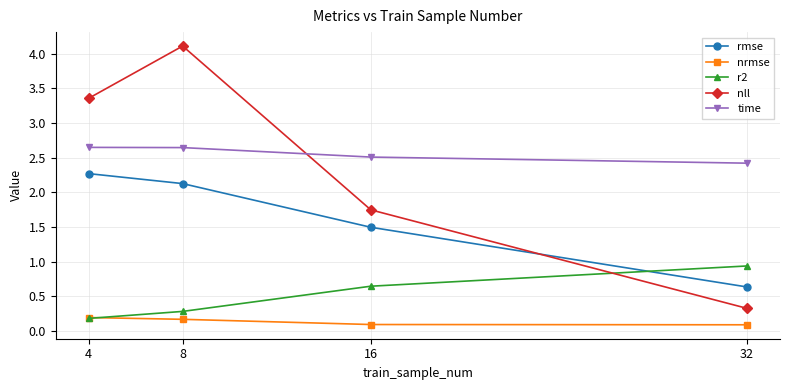

What is the minimum value shown in the chart?

0.1